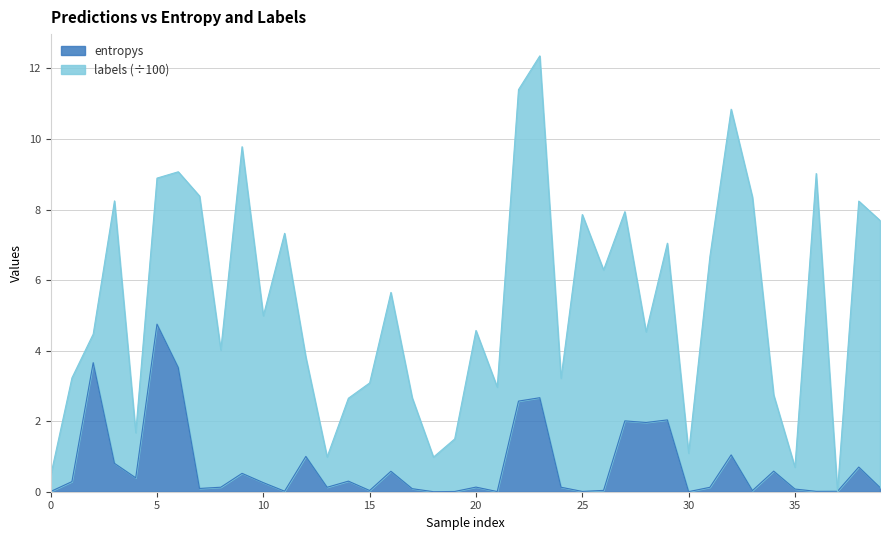

The value at 14 is 0.3. True or false?

True